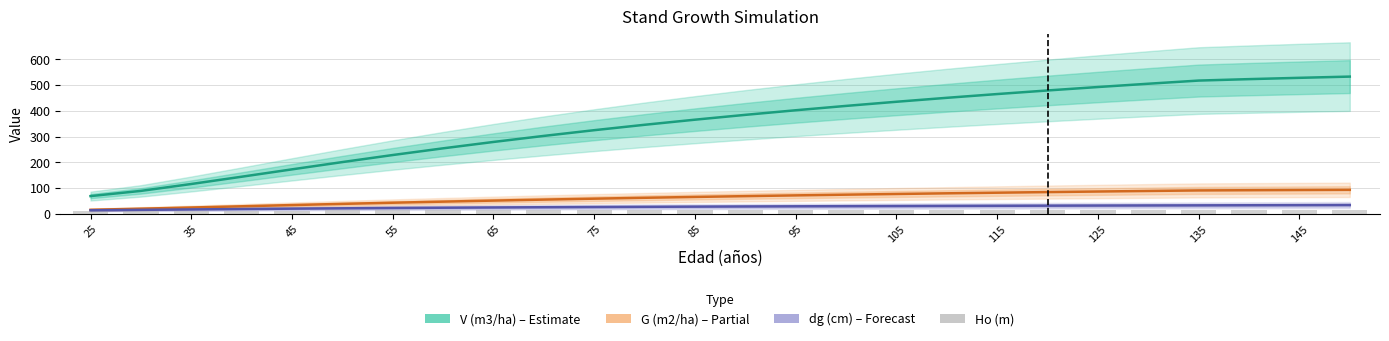

At 85, list the series in order from smallest to largest.

Ho (m), dg (cm) – Forecast, G (m2/ha) – Partial, V (m3/ha) – Estimate